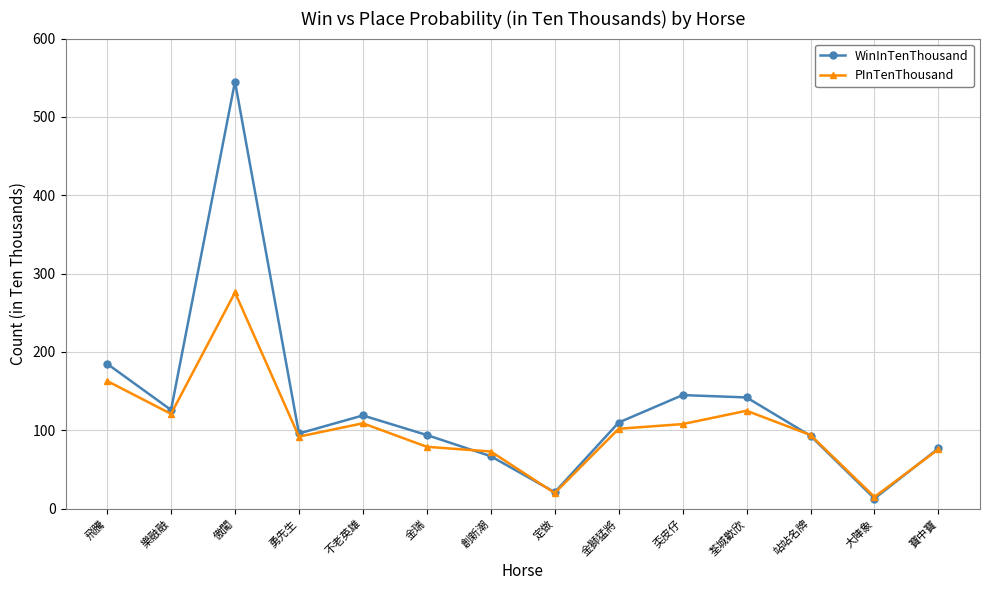

What is the label of the 7th point from the left?

創新潮